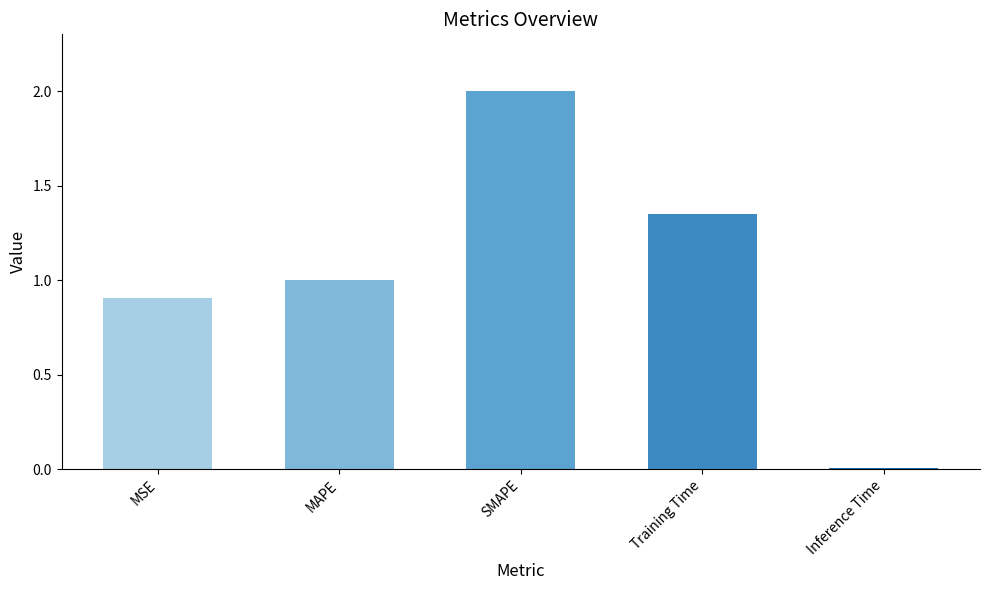

At which label does the data first exceed 1?

MAPE